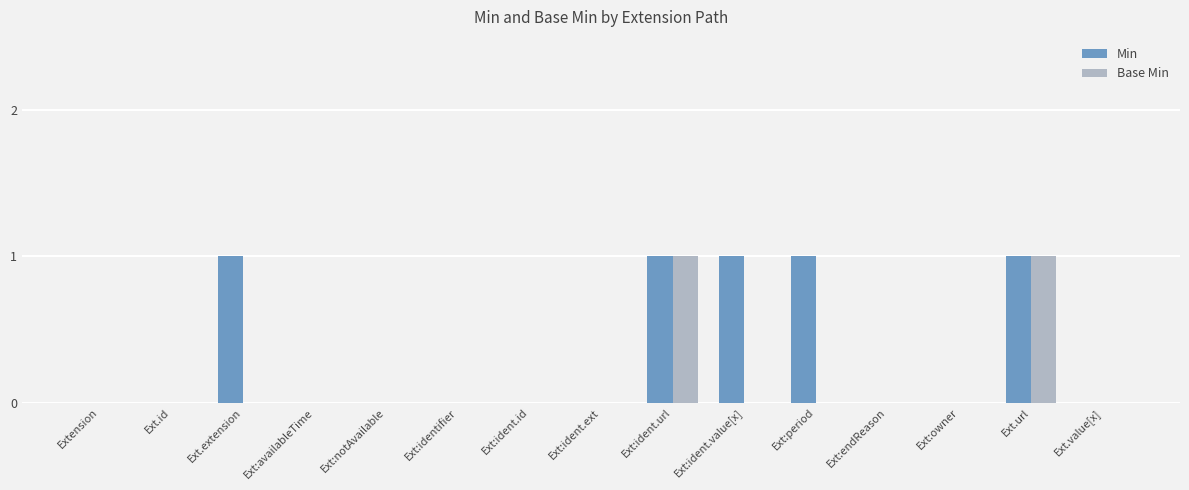

Reading right to left, extract all data points from this chart.

Min: 0	1	0	0	1	1	1	0	0	0	0	0	1	0	0
Base Min: 0	1	0	0	0	0	1	0	0	0	0	0	0	0	0